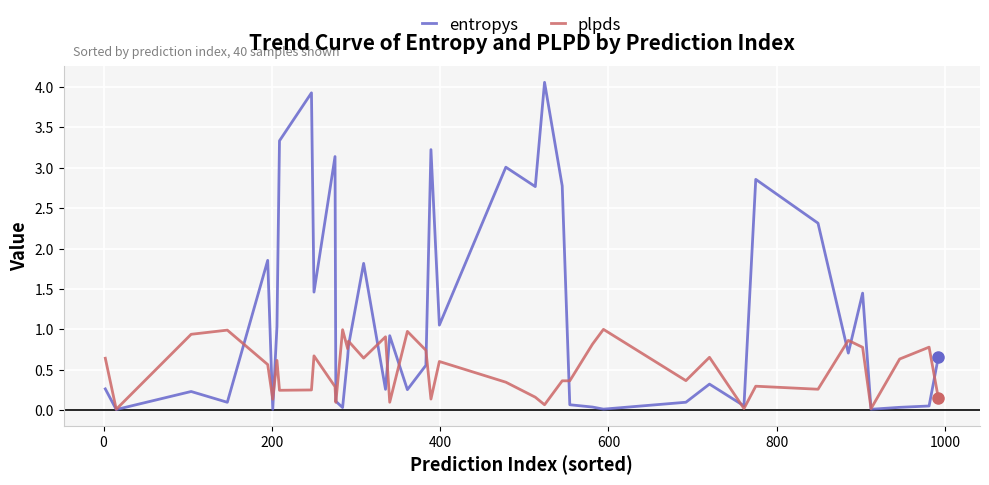

How many lines are shown in the chart?

2